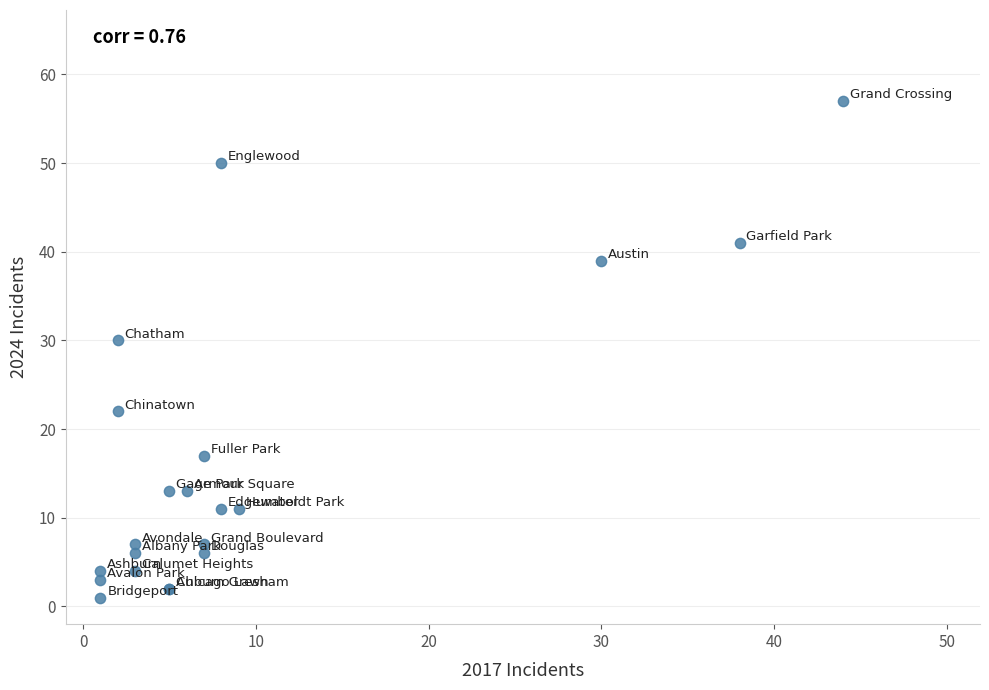

What Y value in the scatter plot is closest to 29?

30